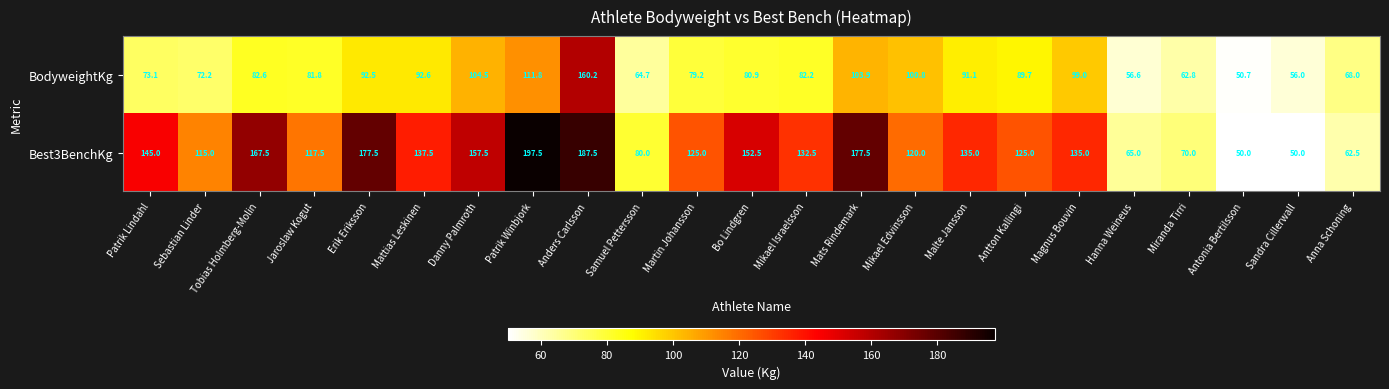

List the series in order of their peak value, lowest first.

BodyweightKg, Best3BenchKg